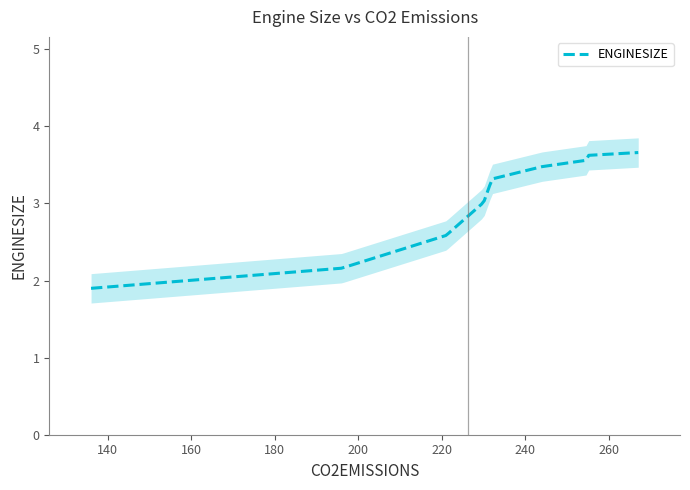

At which category does the chart reach its peak across all series?

7